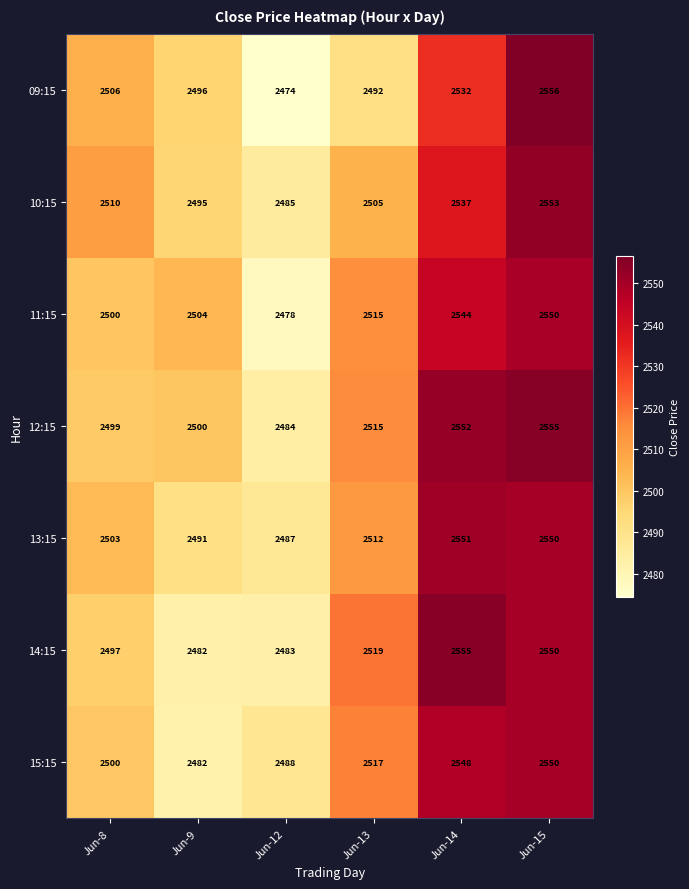

Where is 15:15 nearest to the value 2516?

Jun-13